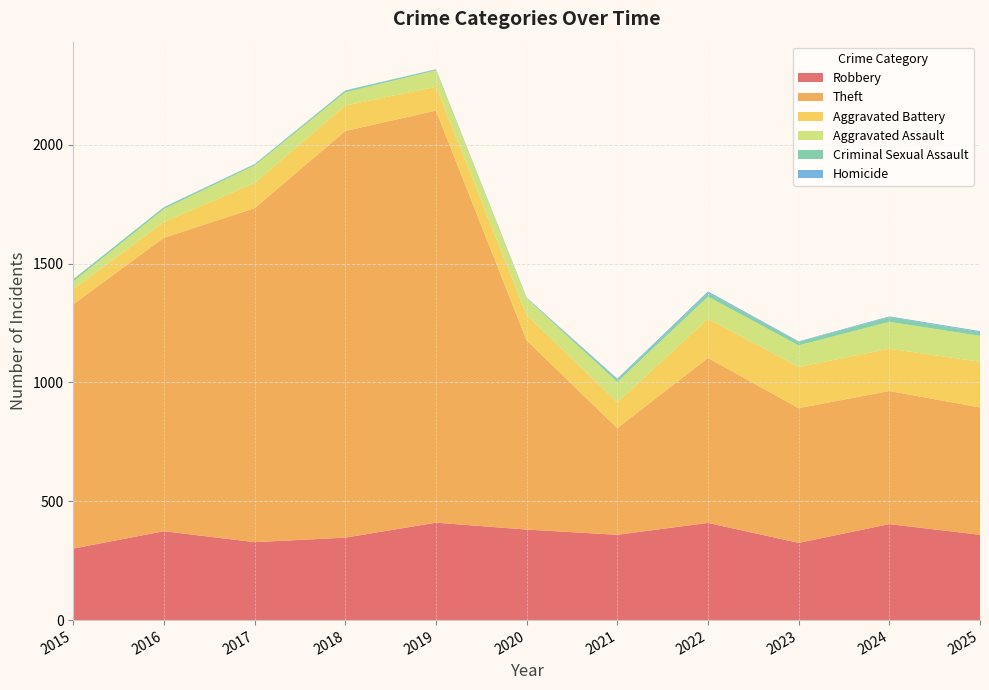

Reading right to left, what are all the values shown in this chart?

Robbery: 359	404	325	409	359	381	410	347	328	374	301
Theft: 536	560	567	694	449	796	1734	1711	1405	1235	1028
Aggravated Battery: 192	178	173	165	108	107	100	107	106	66	63
Aggravated Assault: 109	113	91	93	86	69	69	56	74	55	33
Criminal Sexual Assault: 16	20	15	17	10	2	4	7	5	7	9
Homicide: 4	3	2	5	4	2	1	1	1	1	0